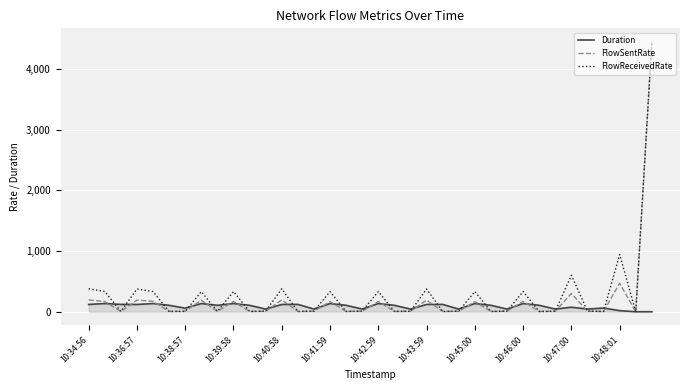

Which series has the largest total across all categories?

FlowReceivedRate